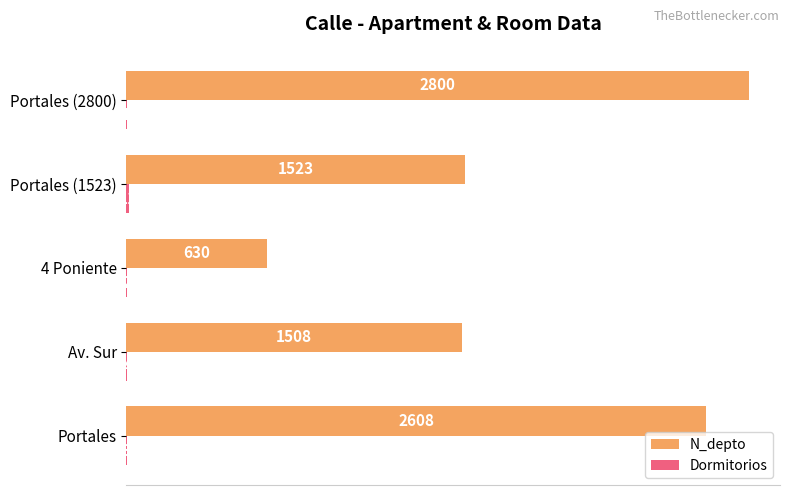

The N_depto series shows 1523 at Portales (1523). True or false?

True